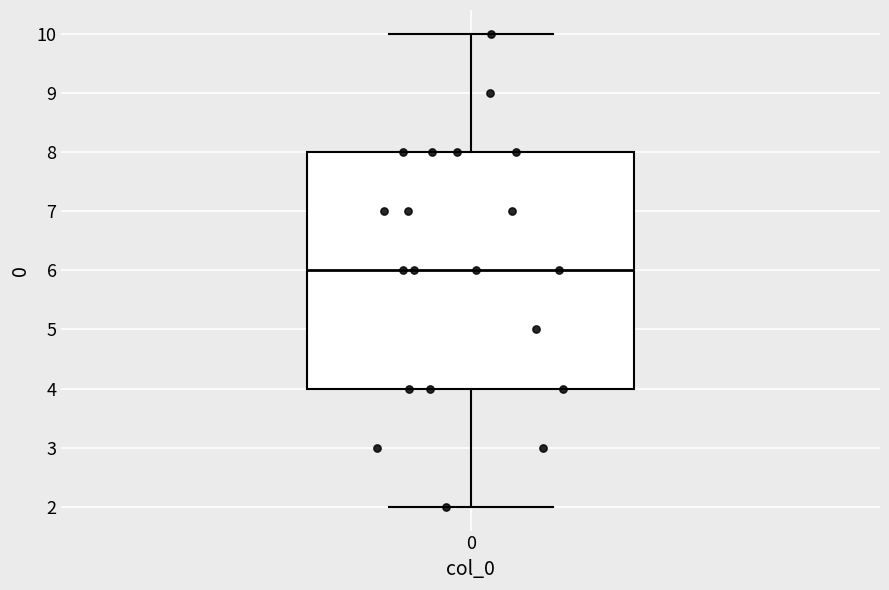

Where is the upper edge of the box at x = 0 on the y-axis? The values are not printed on the chart, so give them approximately, as read against the axis.

8